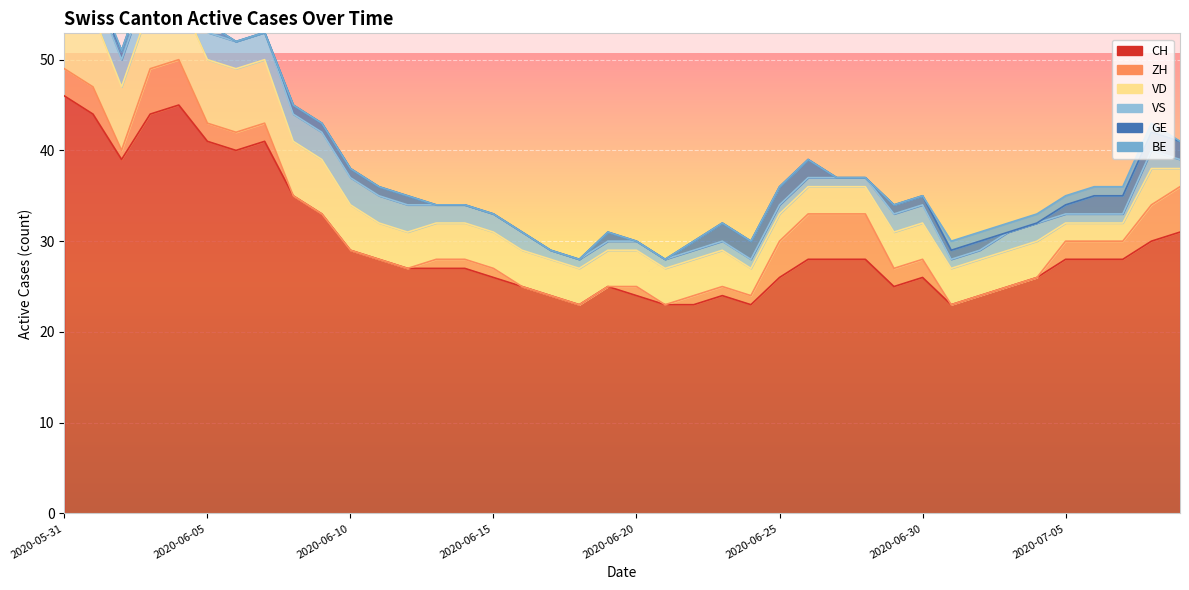

What position from the right is 2020-06-14?

26